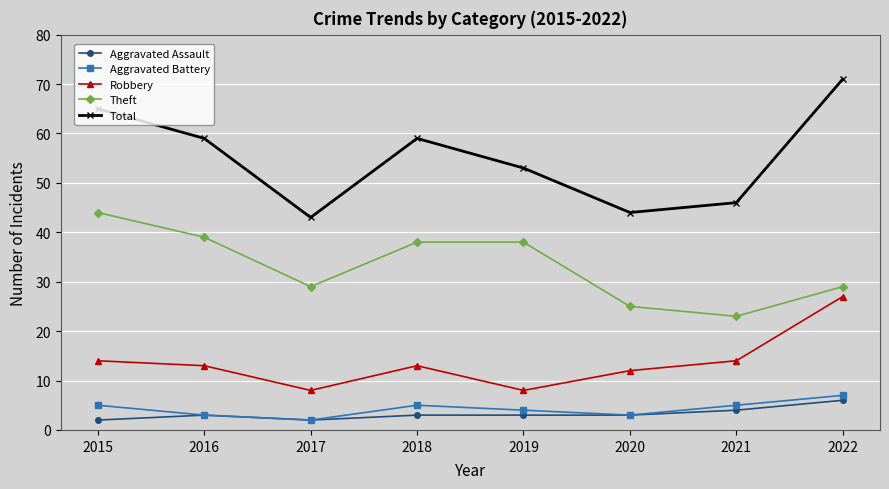

What is the total value across all series at 2018?

118